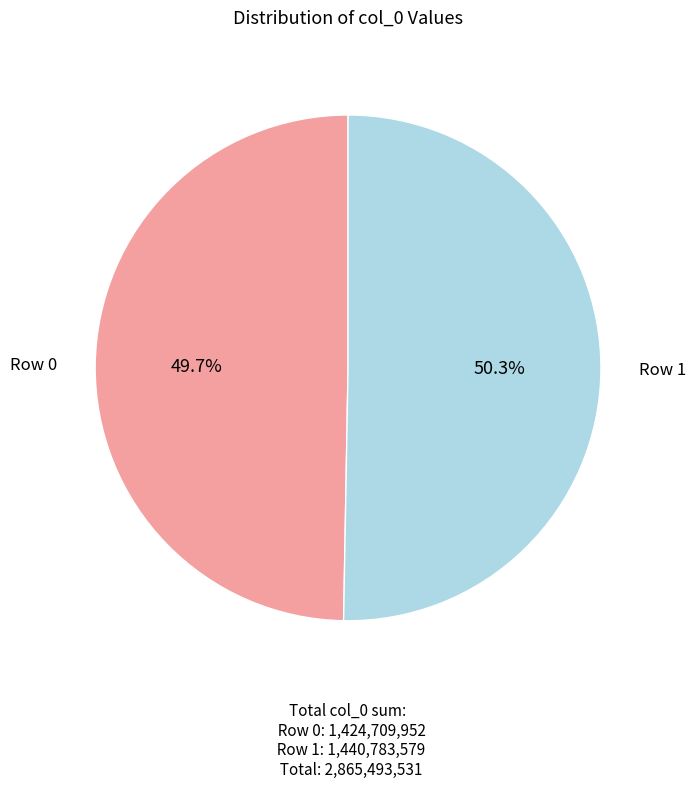

Is there any slice that represents more than half of the pie?

Yes